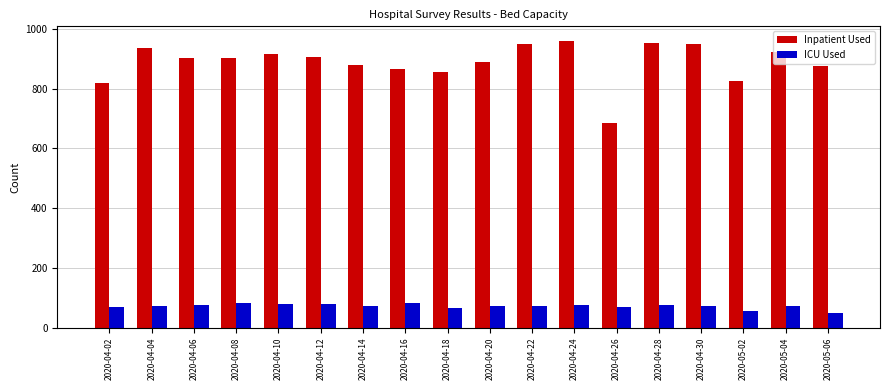

What is the minimum value for Inpatient Used?

685